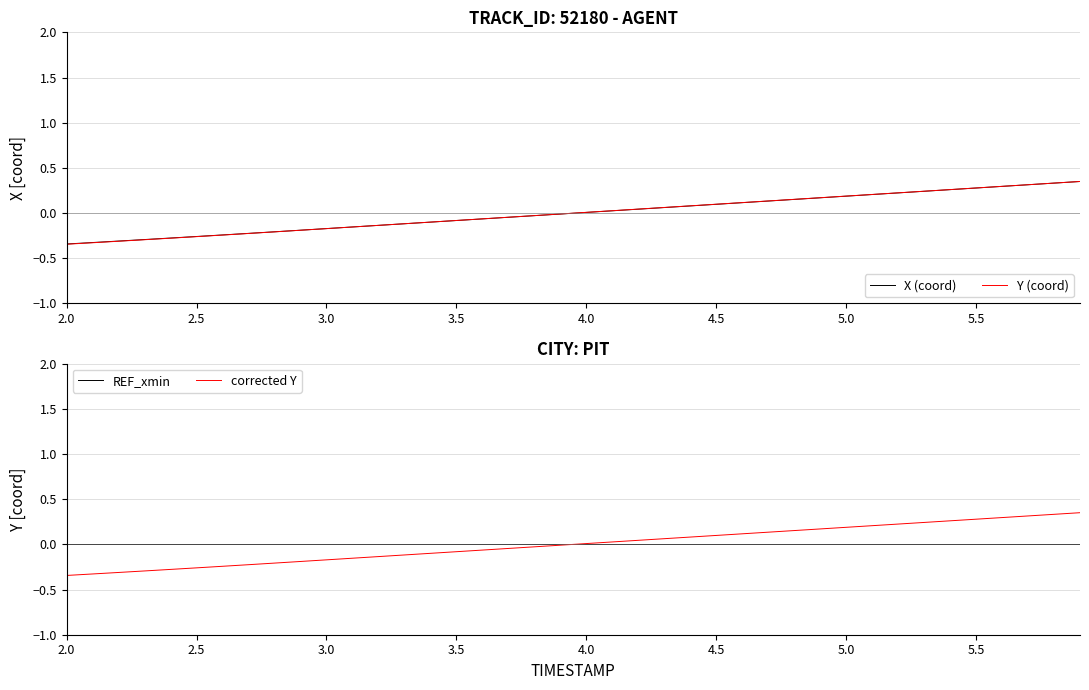

How many positive values does the corrected Y series have?

20